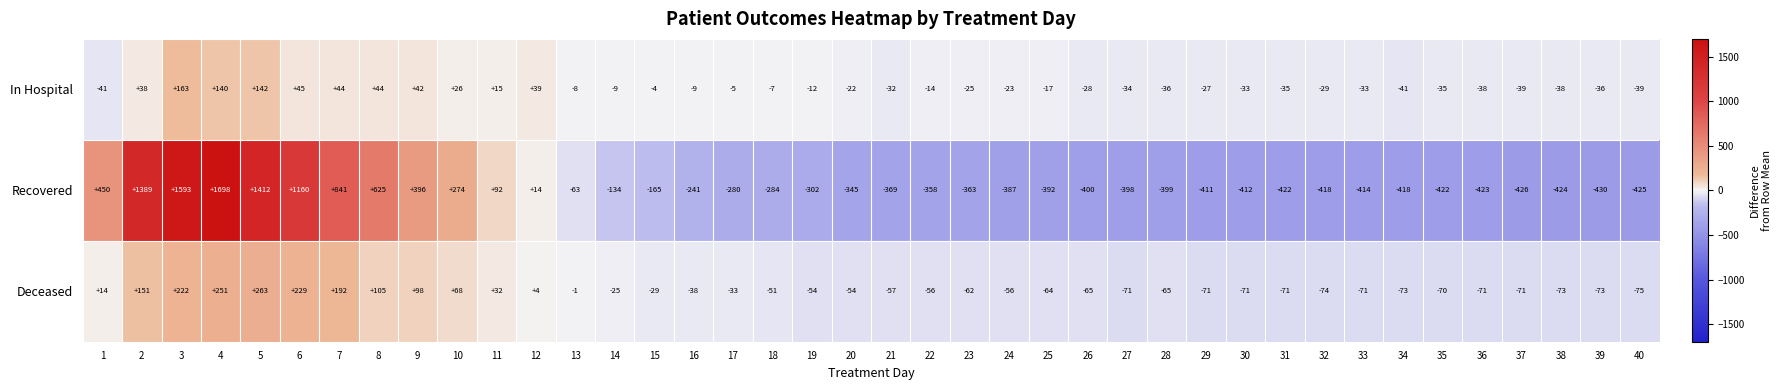

What is the sum of all In Hospital values?

-11